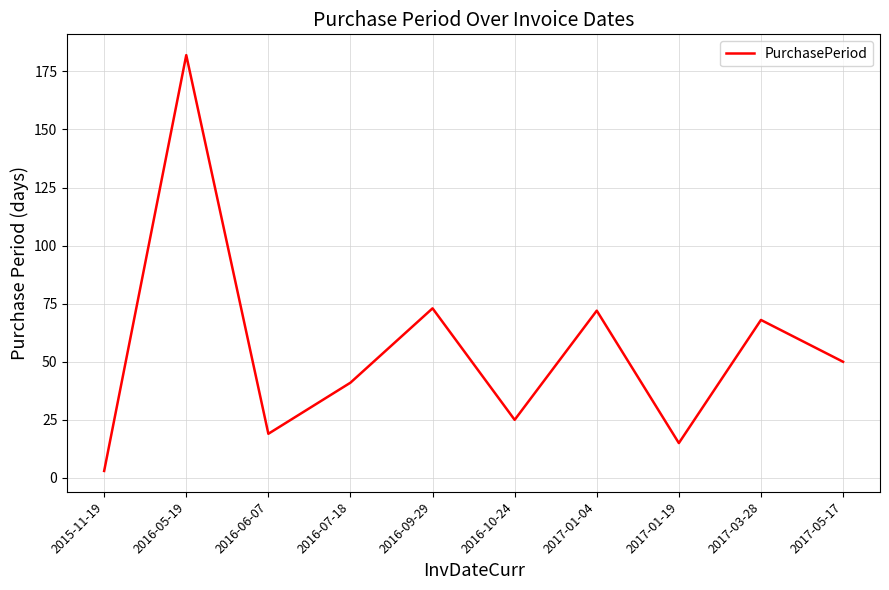

Where is the first local maximum?

2016-05-19